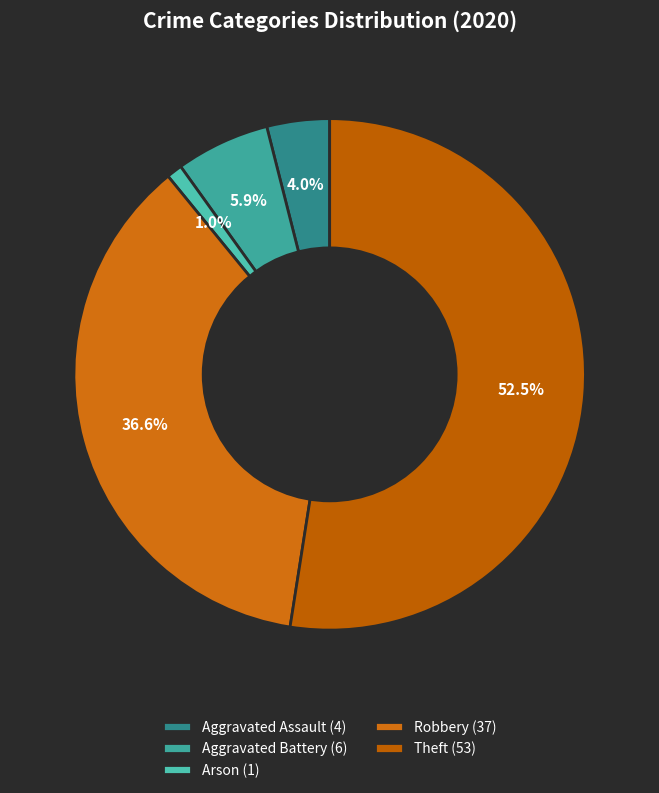

How many slices are in this pie chart?

5